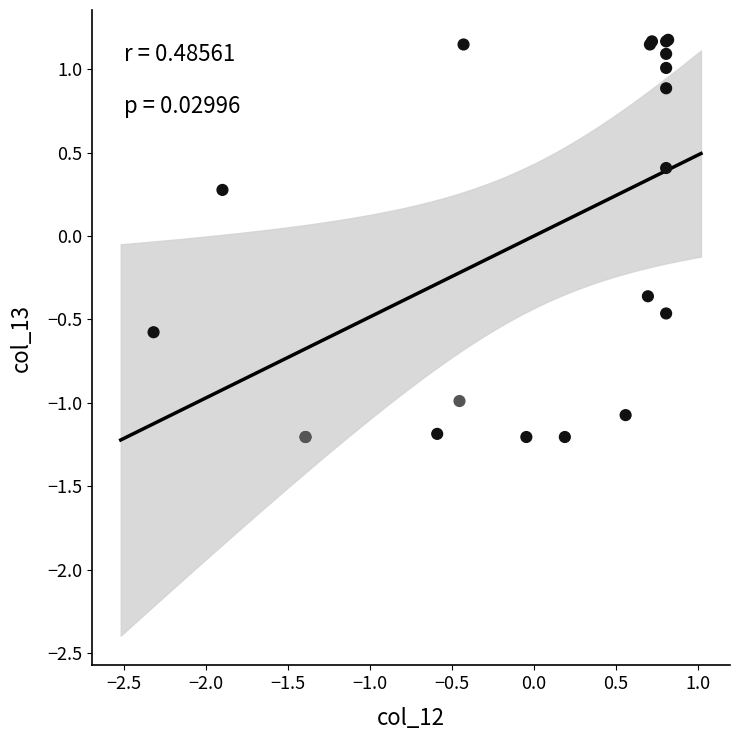

What Y value in the scatter plot is closest to 0?

0.3